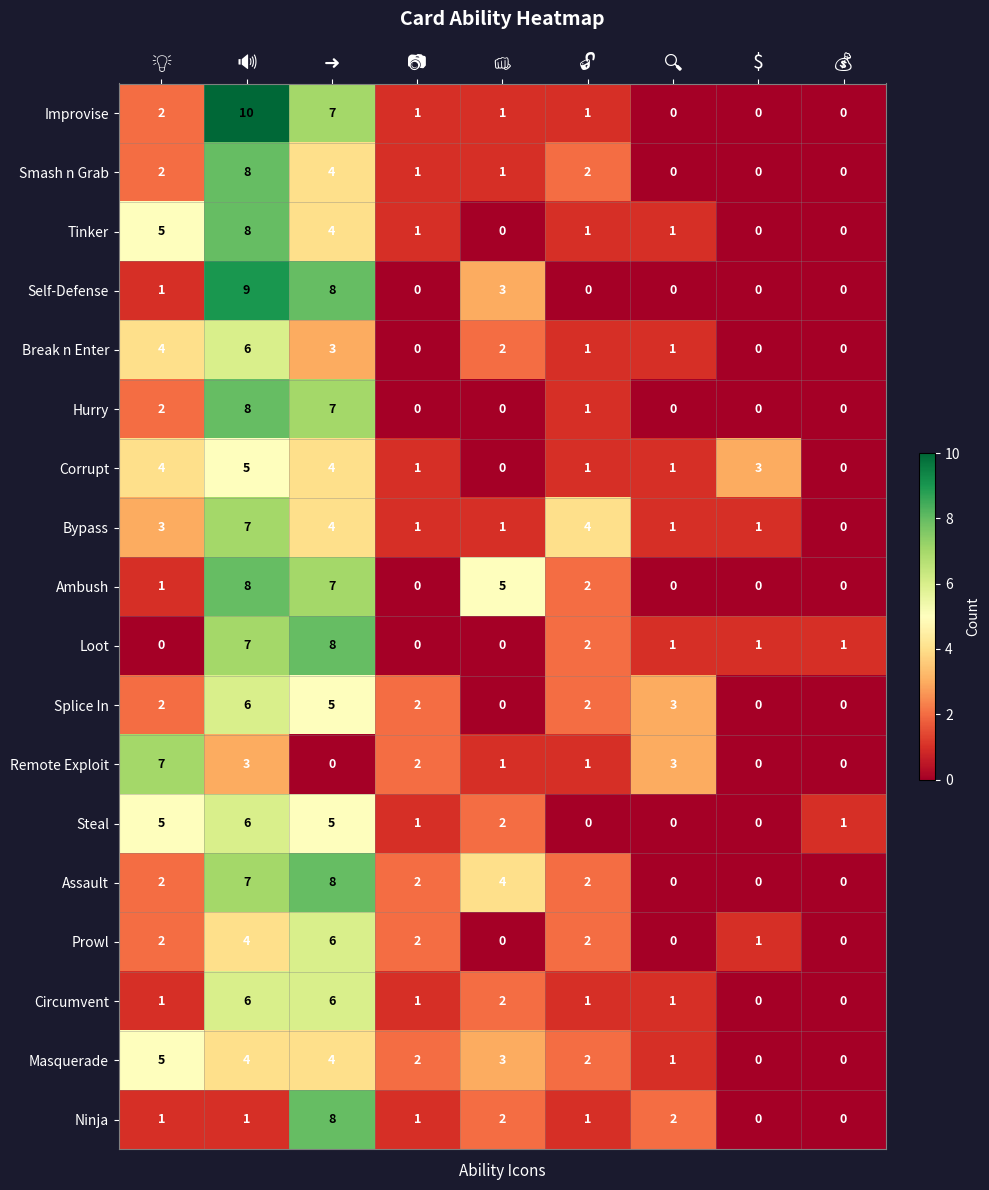

Which series has the largest range (max minus min)?

Improvise